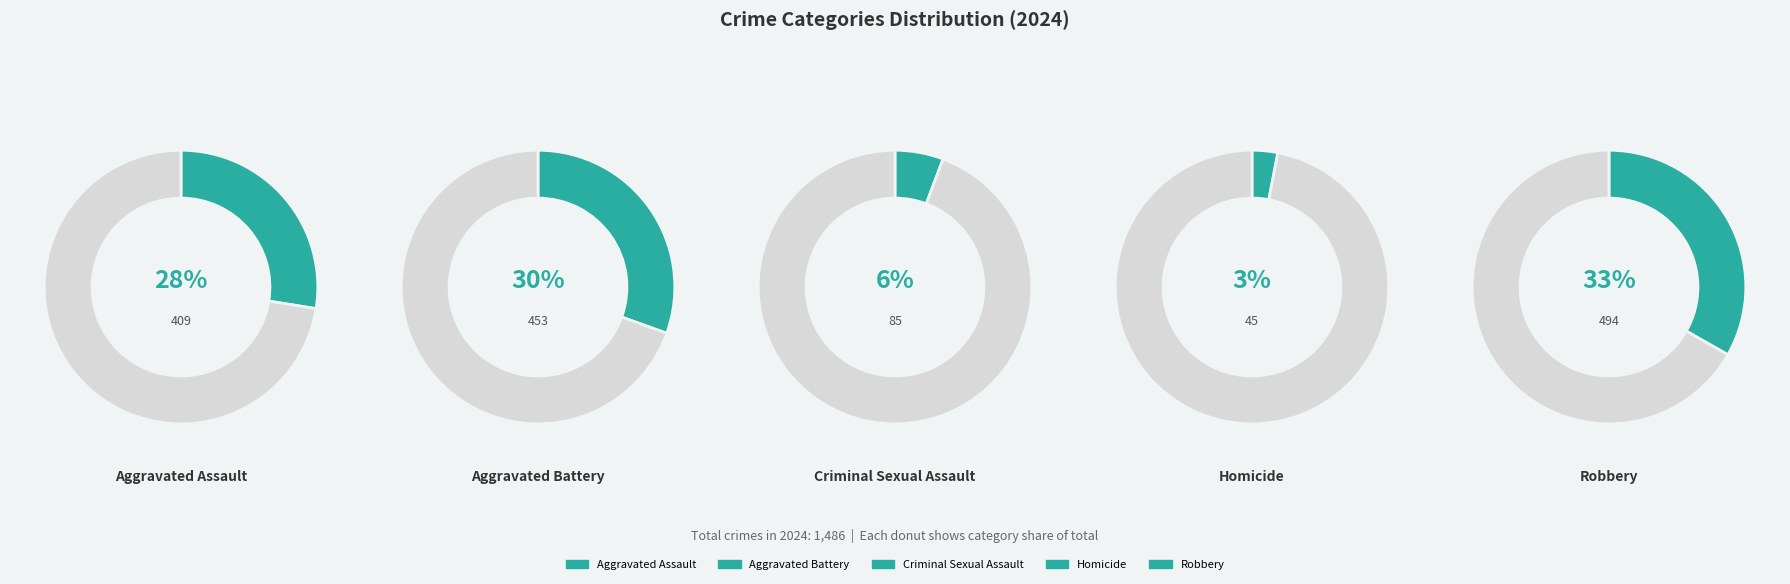

Rank the categories by value from lowest to highest.

Homicide, Criminal Sexual Assault, Aggravated Assault, Aggravated Battery, Robbery